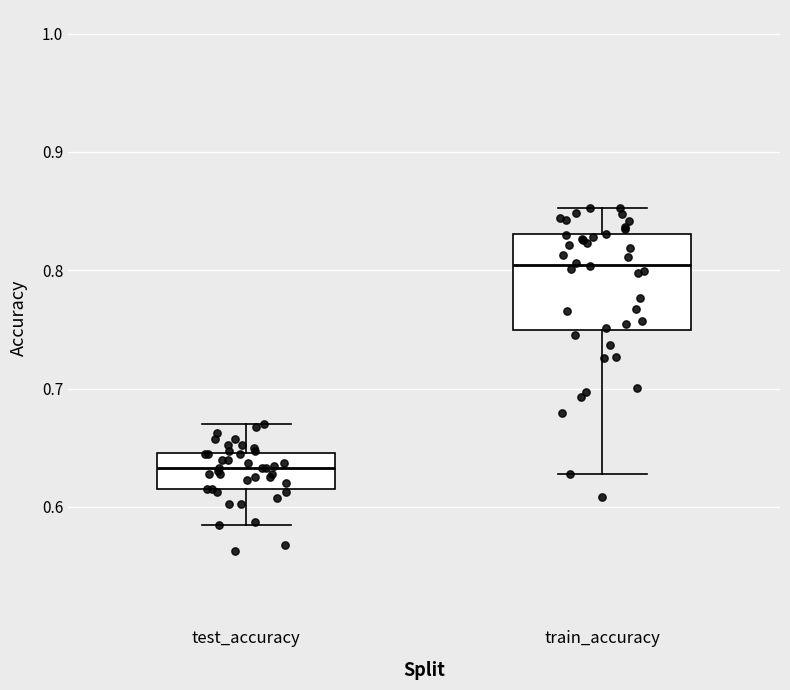

Reading left to right, read every box against the y-axis: the position of its median line, the range the box covers, and the ends of its whiskers. The values are not printed on the chart, so give them approximately, as read against the axis.

test_accuracy: median 0.63, box 0.61 to 0.65, whiskers 0.59 to 0.67
train_accuracy: median 0.80, box 0.75 to 0.83, whiskers 0.63 to 0.85